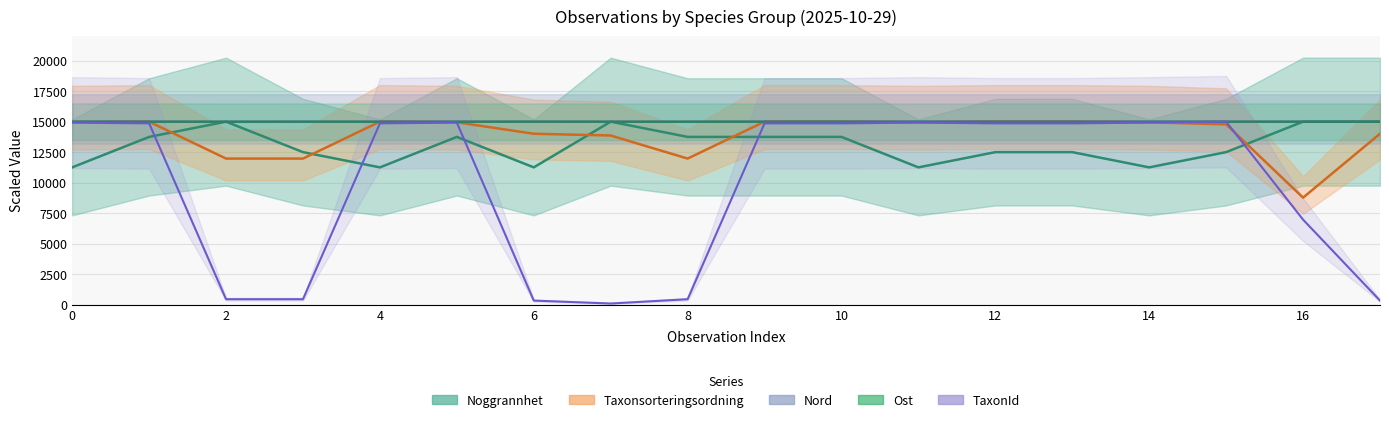

Count the number of categories in the chart.

18